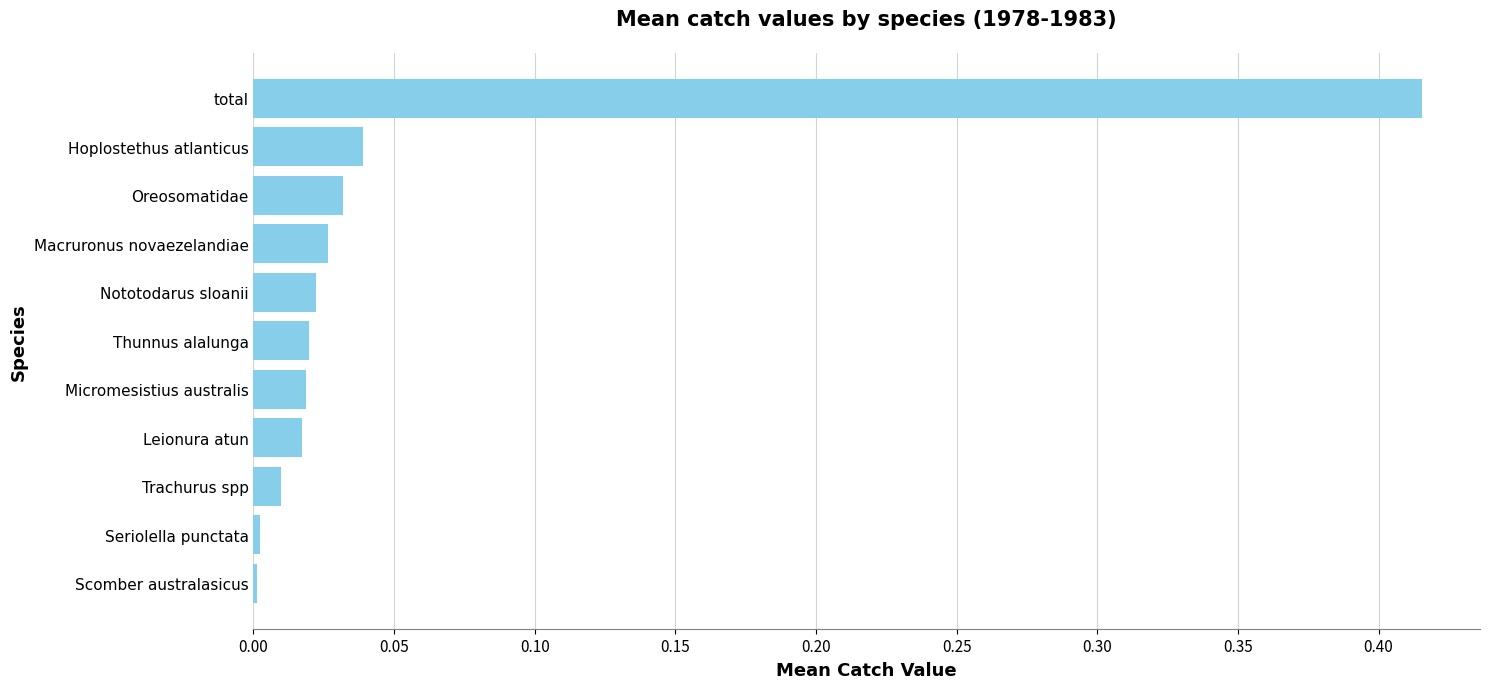

Does the chart contain stacked bars?

No